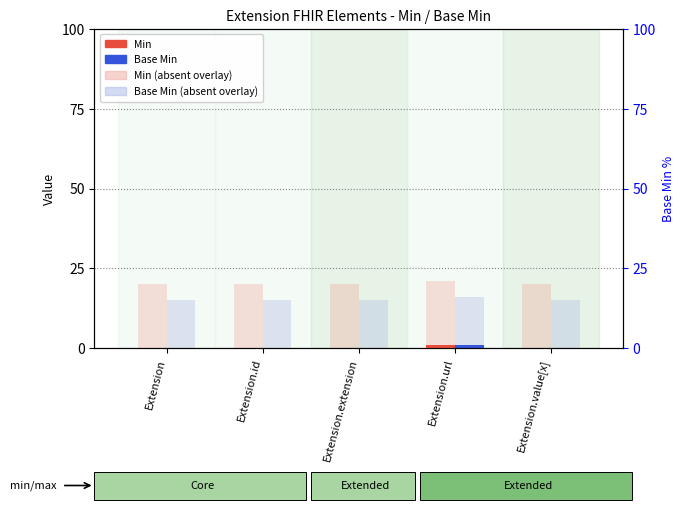

At Extension, list the series in order from largest to smallest.

Min (absent overlay), Base Min (absent overlay), Min, Base Min